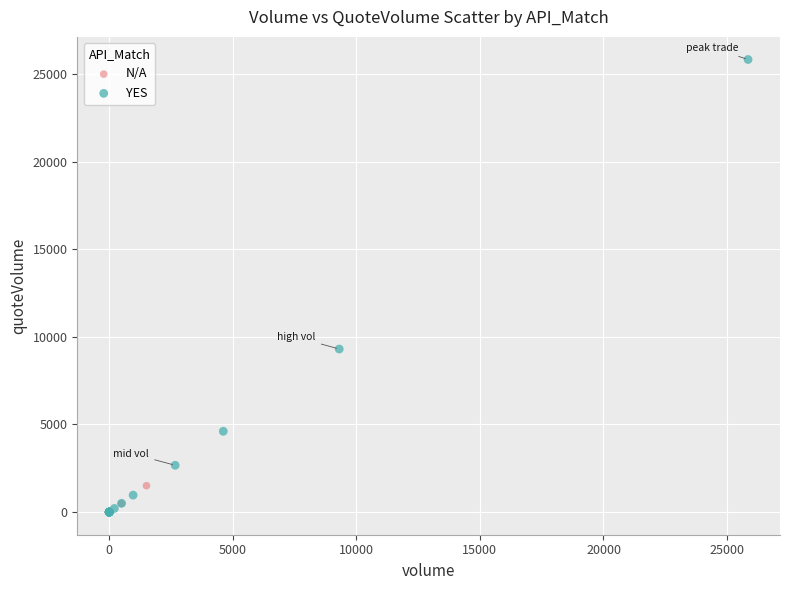

Which series has the largest Y range (max minus min)?

YES